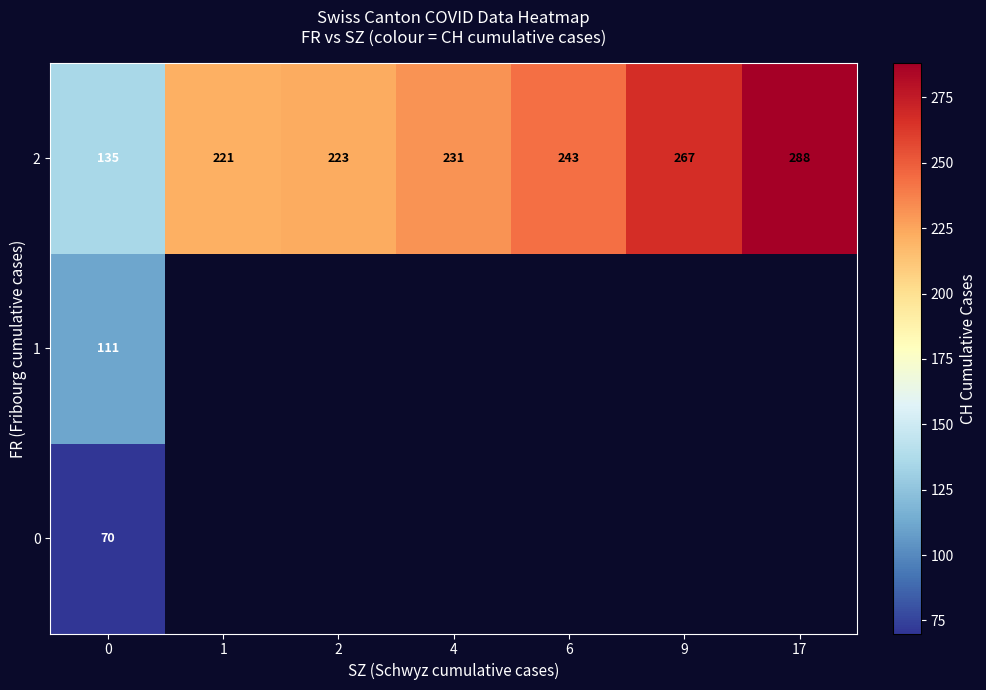

What is the difference between the highest and lowest values at 0?

65